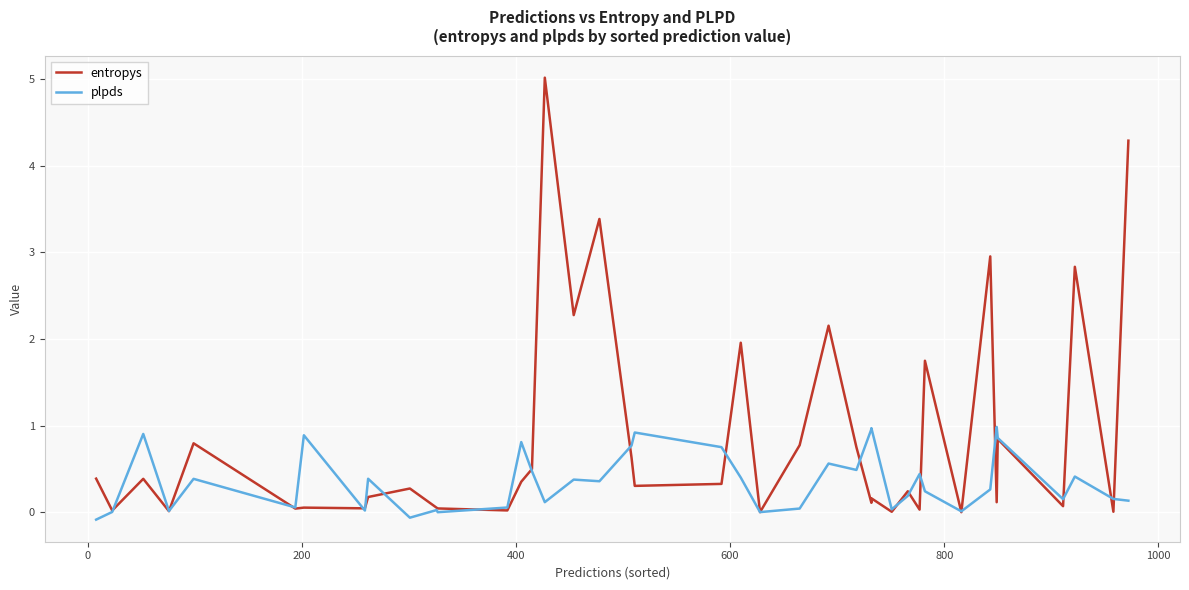

What is the sum of all entropys values?

34.1